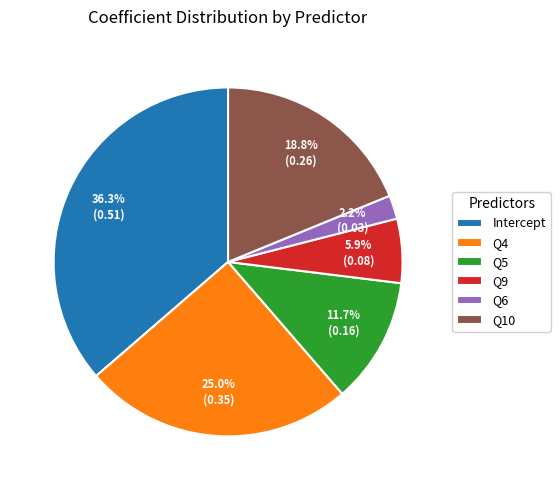

Does Q9 account for over 50% of the chart?

No